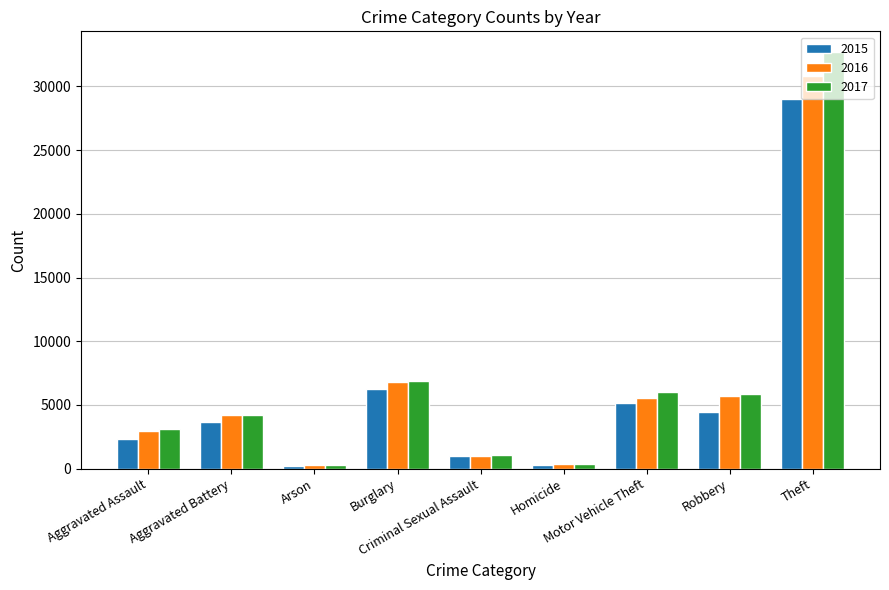

How many categories are shown in the chart?

9